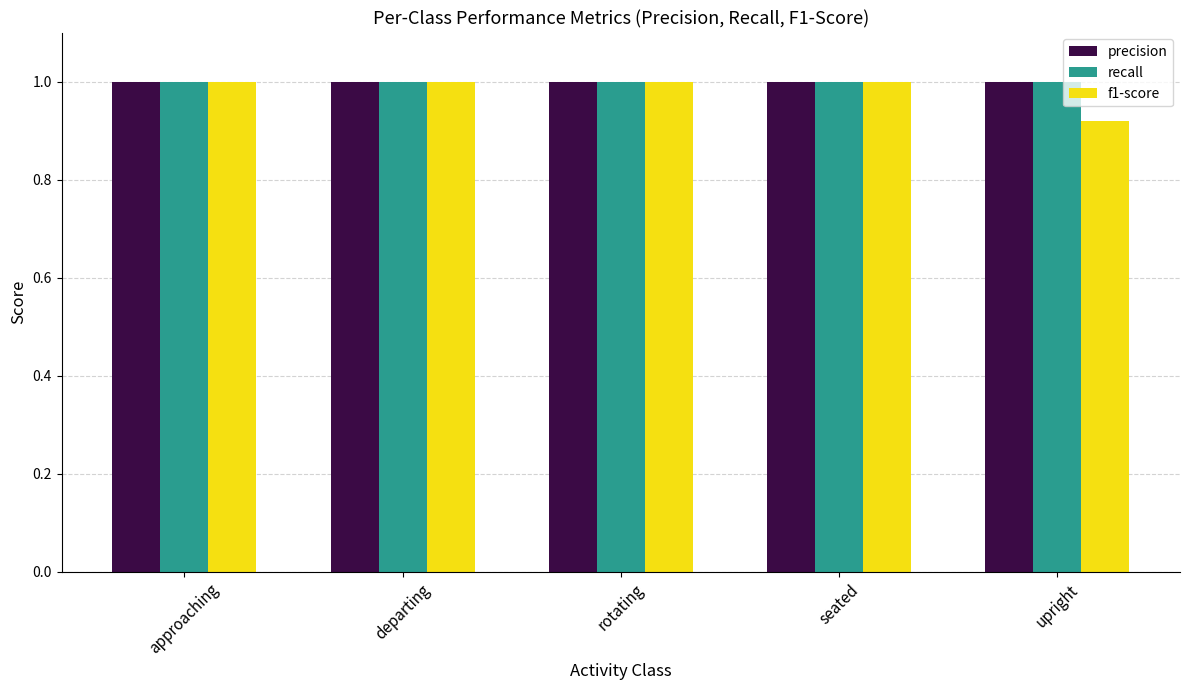

How many bars are there in each group?

3